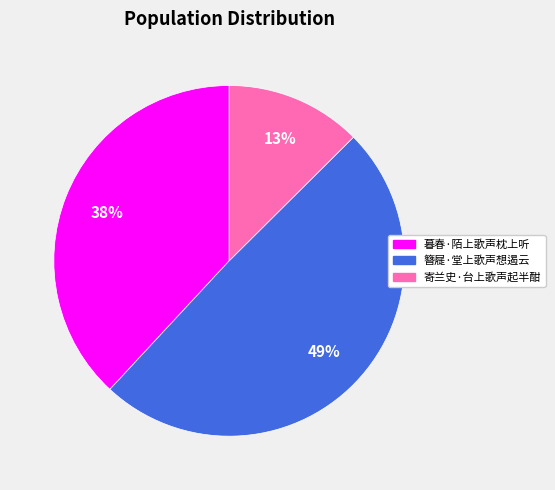

Which slice is the smallest?

寄兰史·台上歌声起半酣